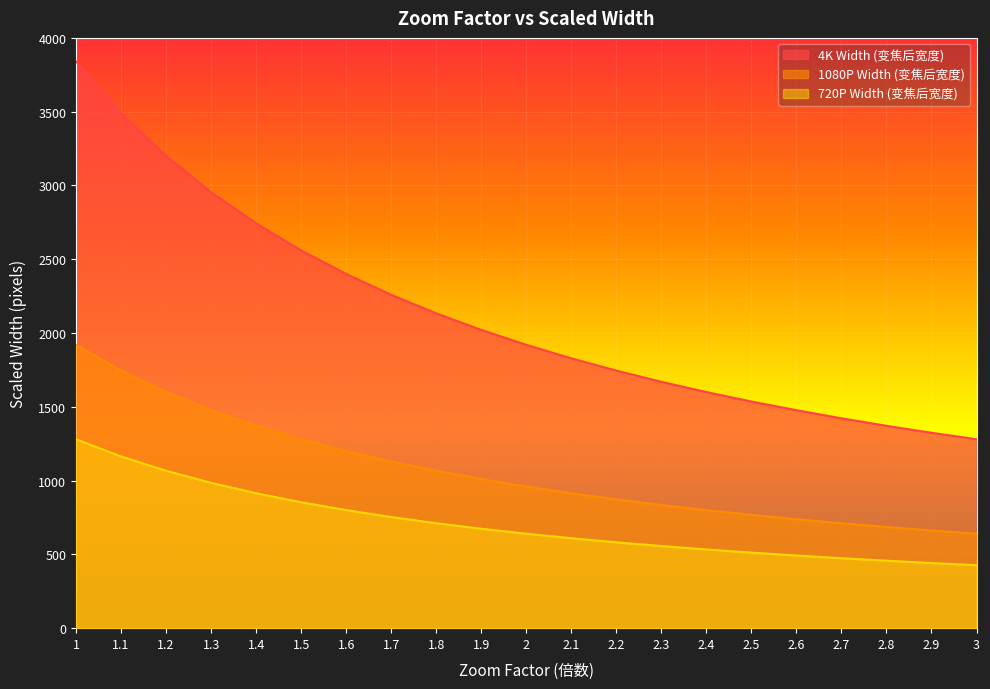

At how many categories does at least one series exceed 614?

21